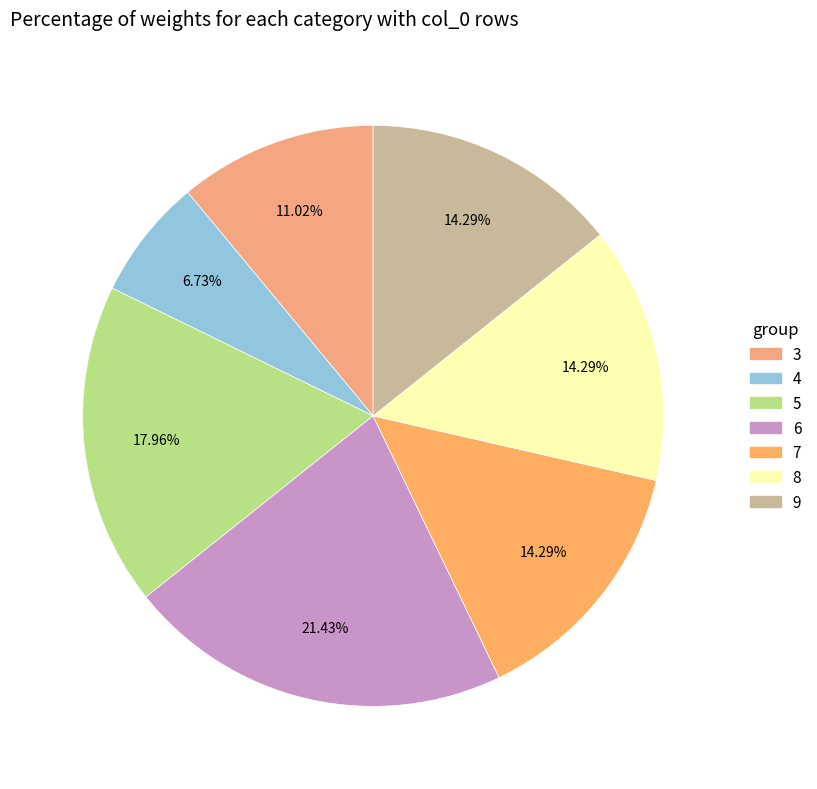

Is 4 the majority of the pie?

No